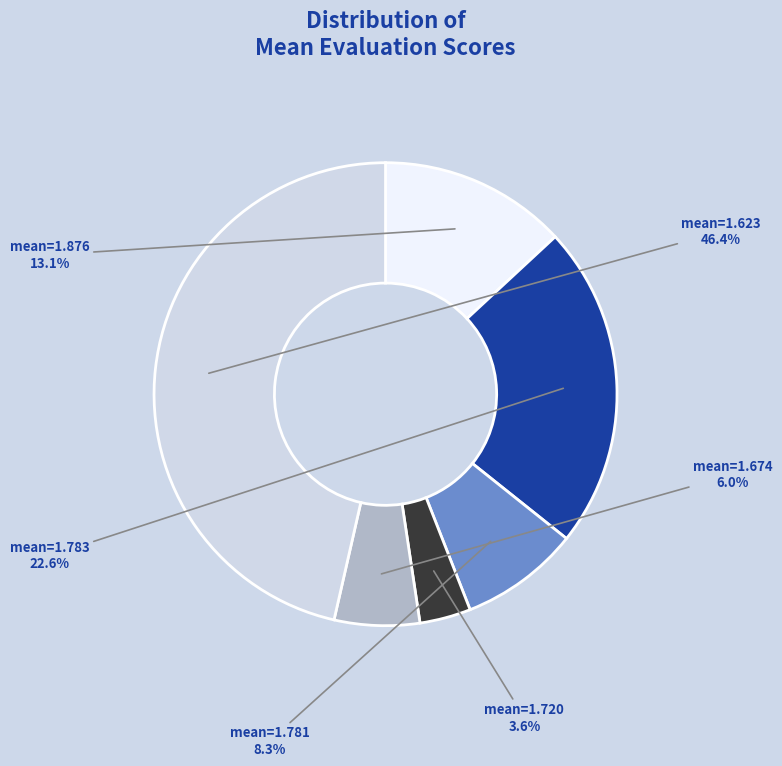

Does any single category account for the majority?

No